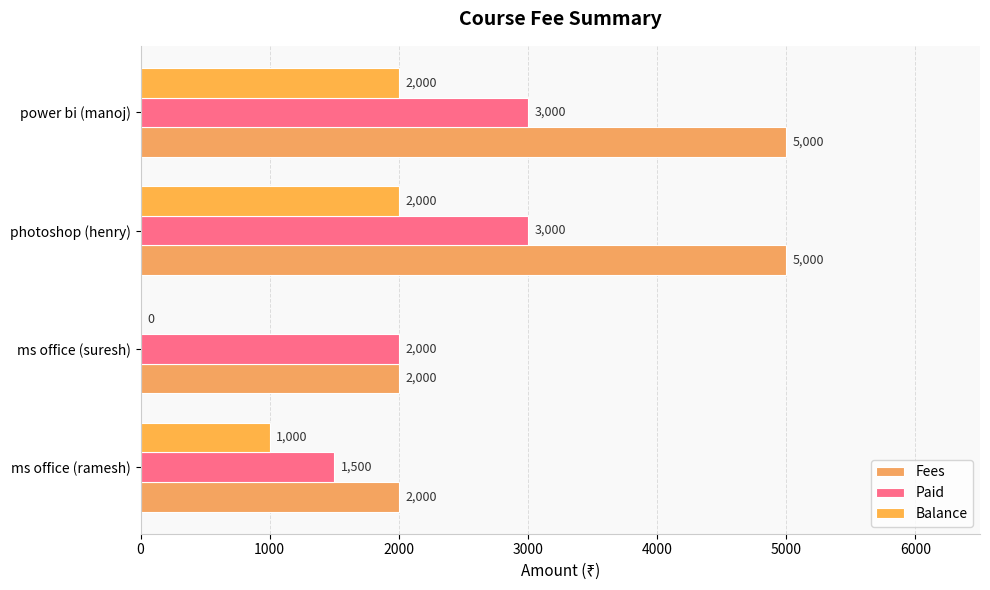

Count the number of data series in this chart.

3